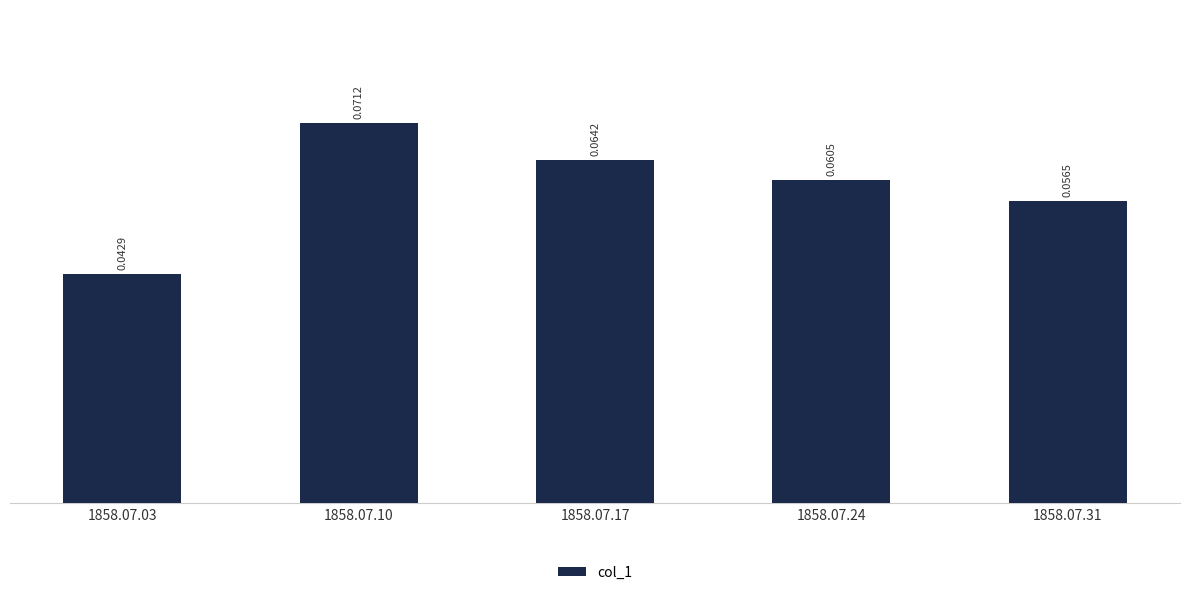

What is the sum of all values?

0.3